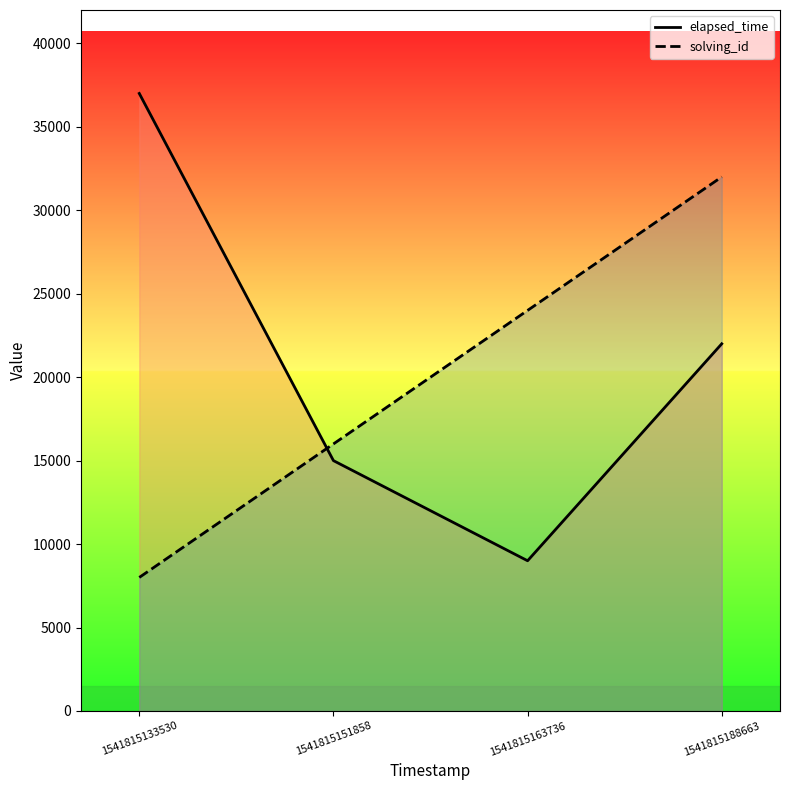

The solving_id series shows 39525 at 1541815163736. True or false?

False